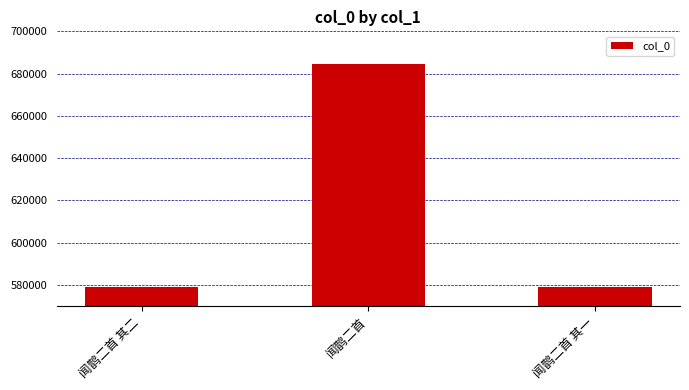

Where is the data nearest to the value 631821?

闻鹊二首 其二